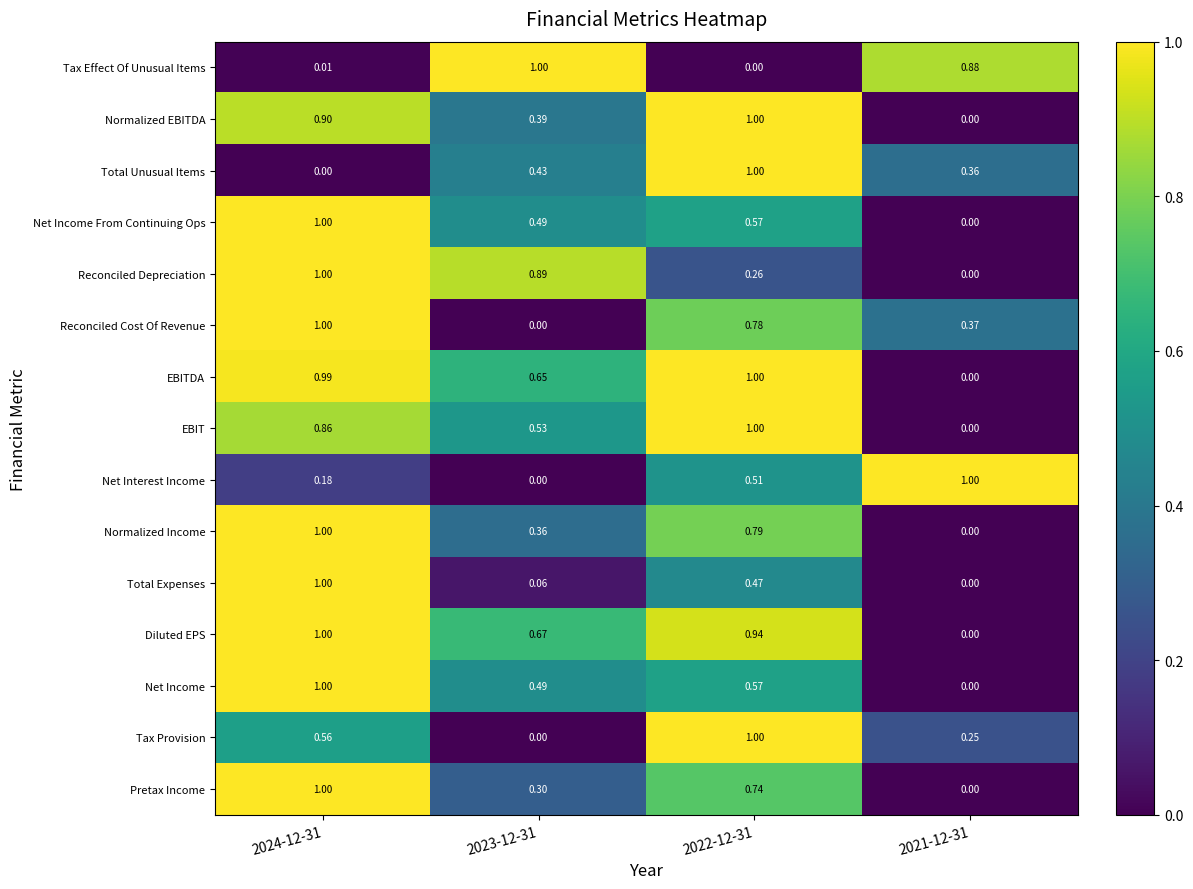

Which series has the largest total across all categories?

EBITDA